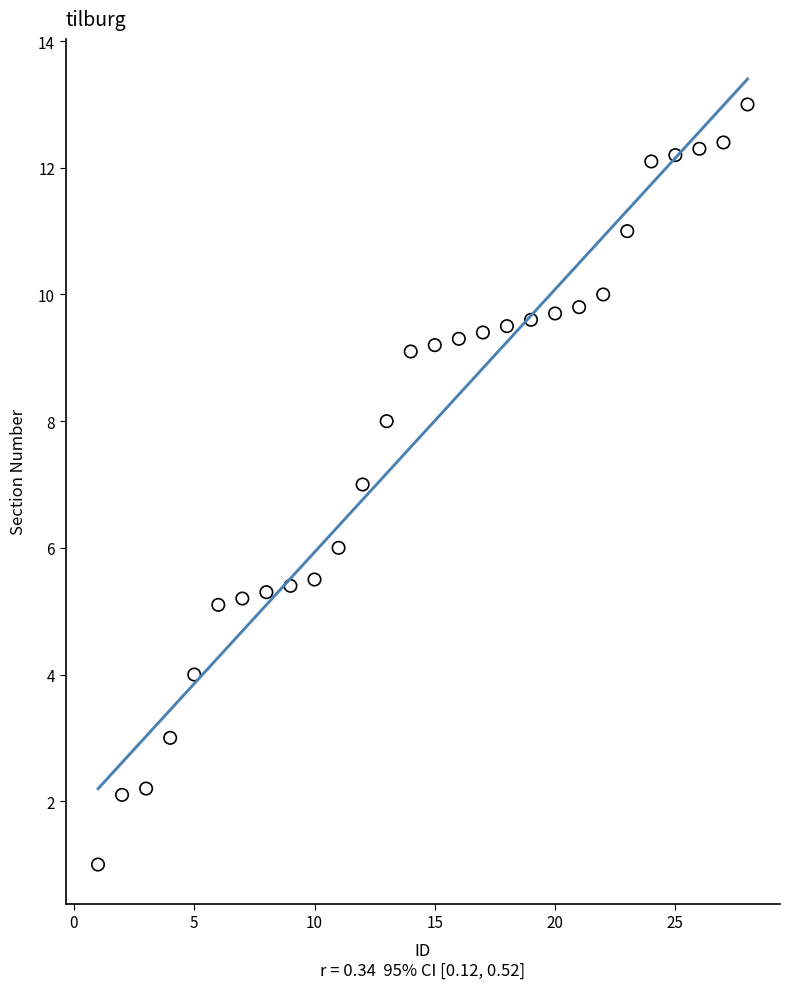

What is the range of Y values (max minus min)?

12.0